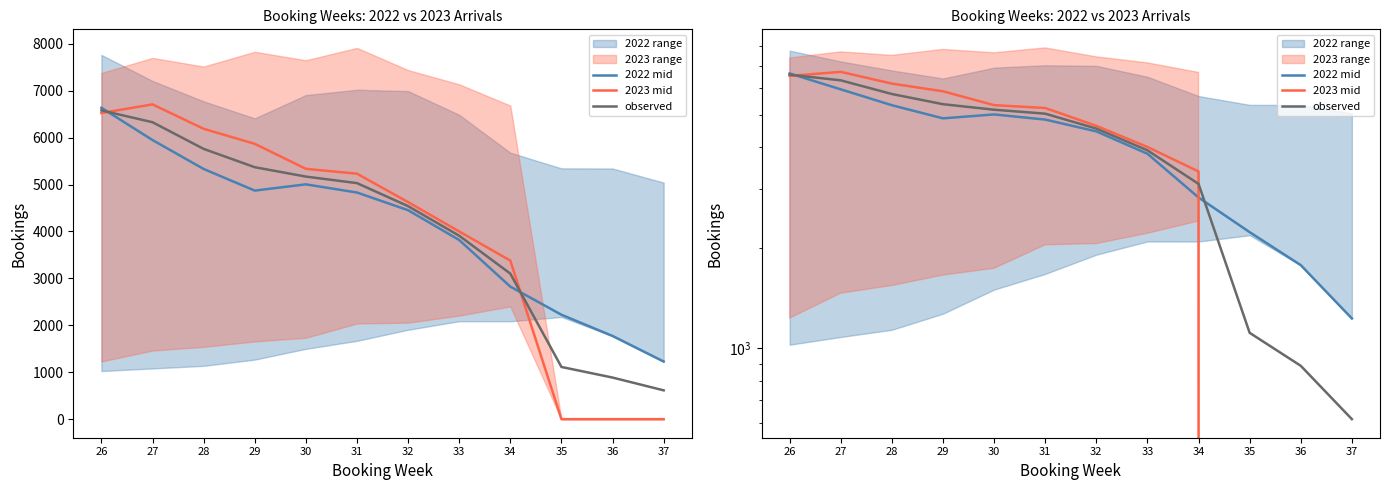

Which series has the largest range (max minus min)?

2023 mid